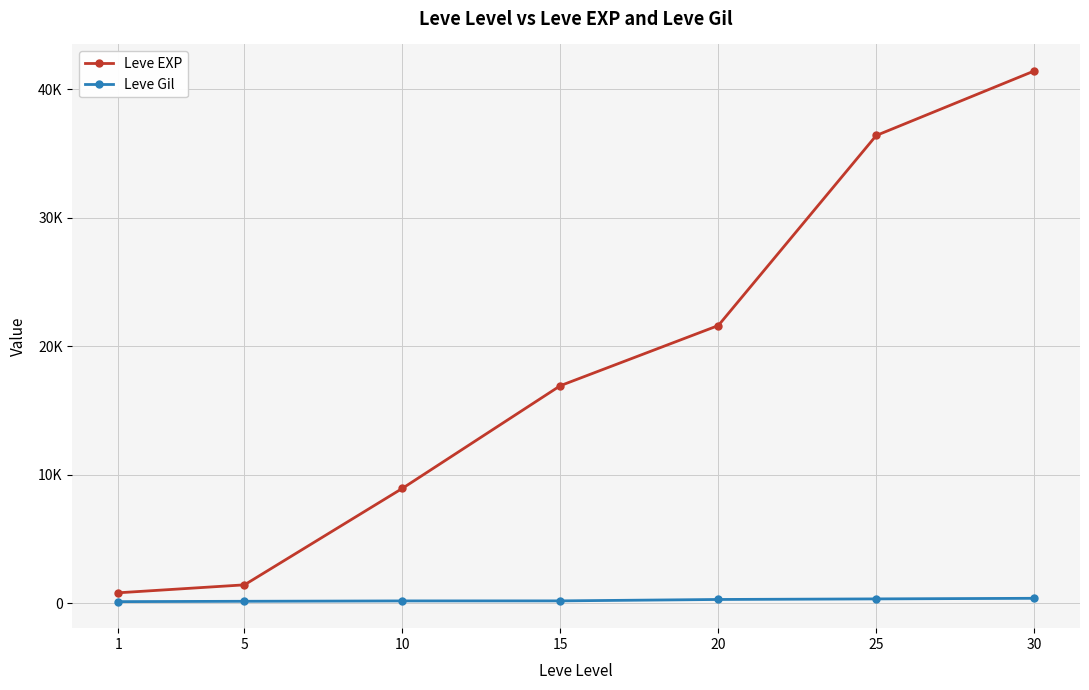

What are all the series names shown in the legend?

Leve EXP, Leve Gil